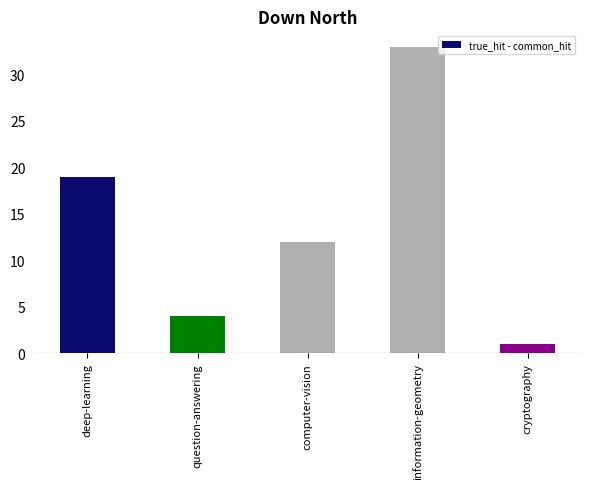

Where does the data first go above 12?

deep-learning